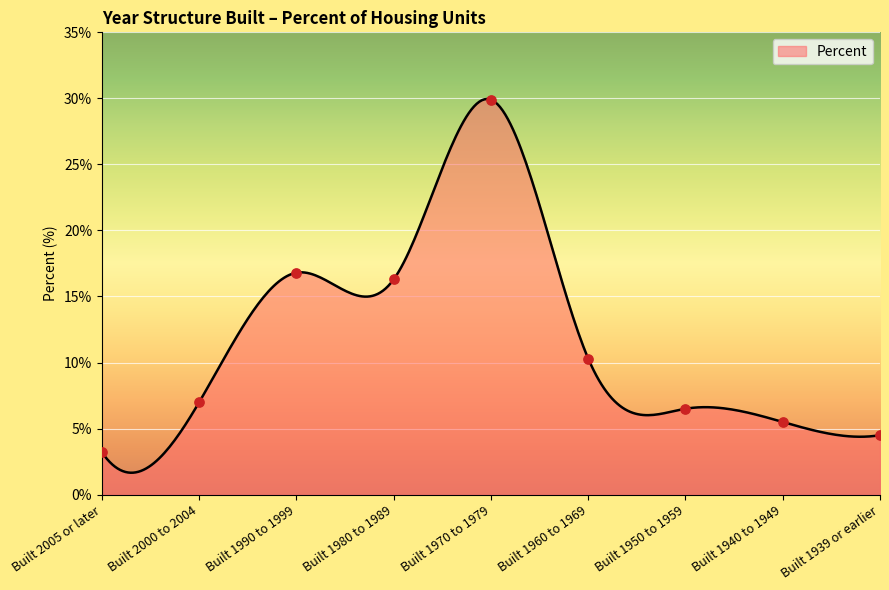

What is the ratio of the value at Built 2005 or later to the value at Built 1940 to 1949?

0.6